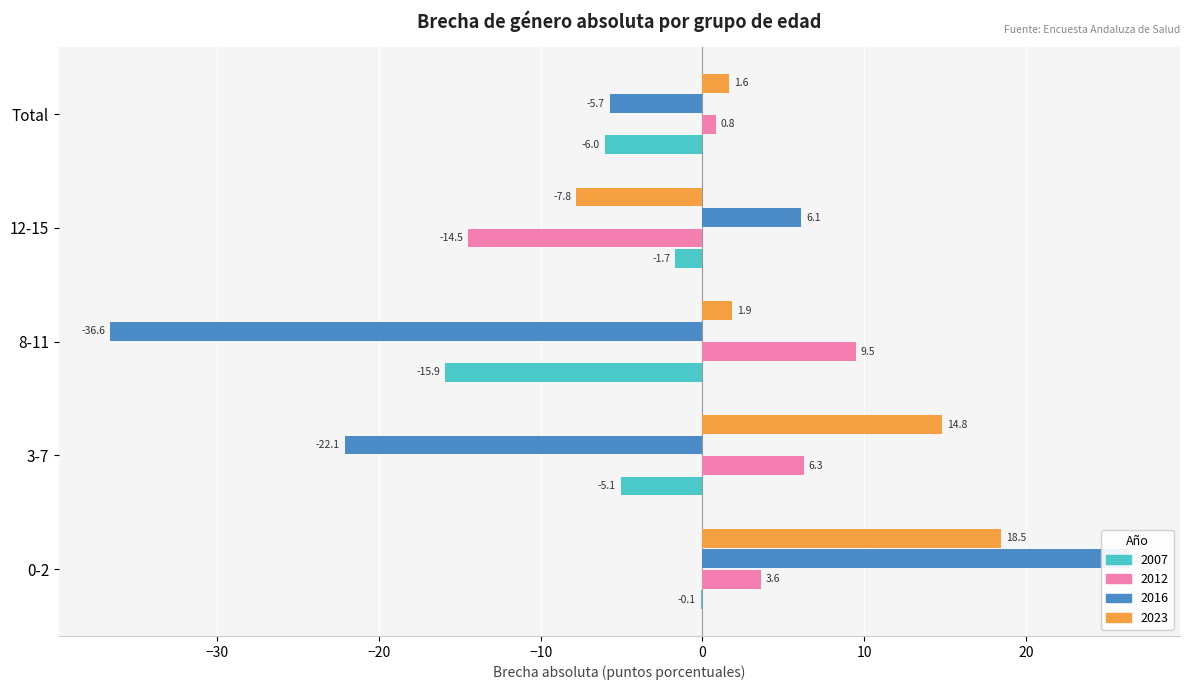

Which series changed the most between 0-2 and 8-11?

2016